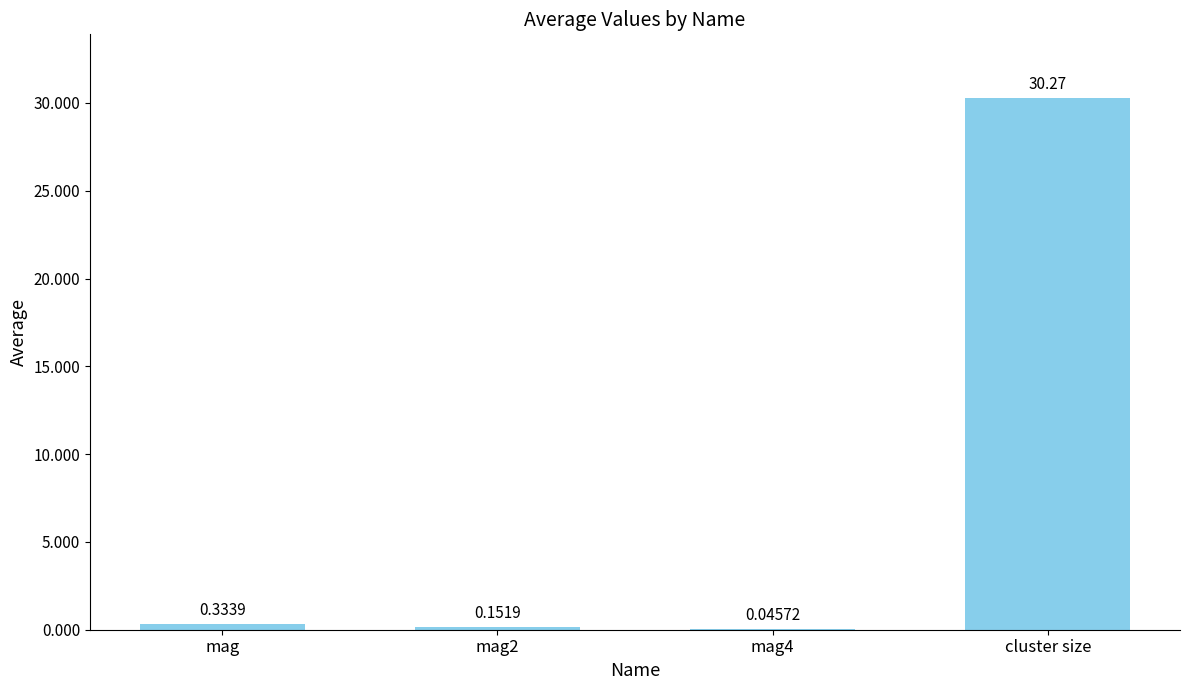

What is the sum of the values at mag and cluster size?

30.6